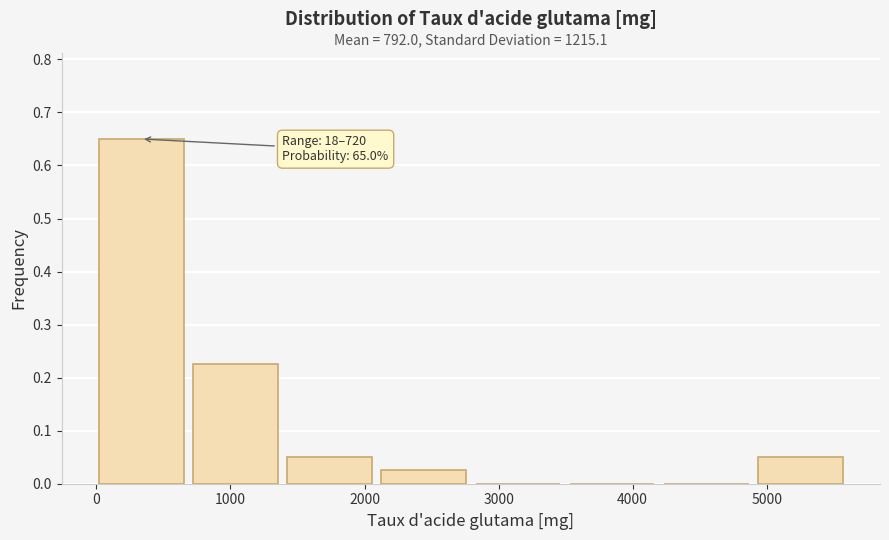

Over which range of the x-axis is the bar tallest?

0 to 700